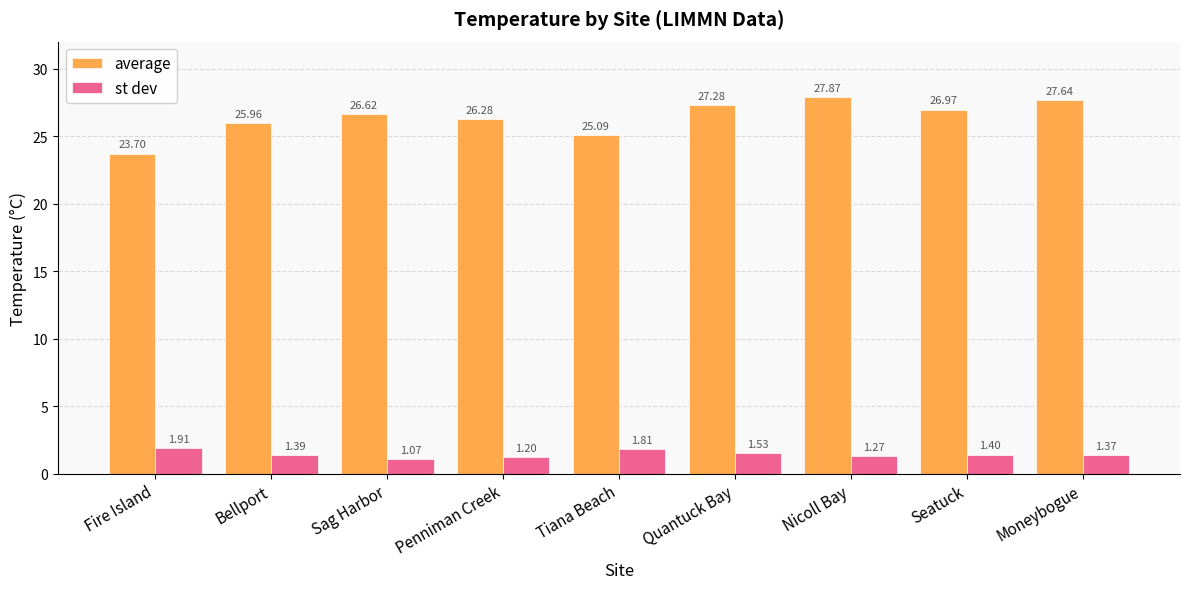

Where is average nearest to the value 25?

Tiana Beach